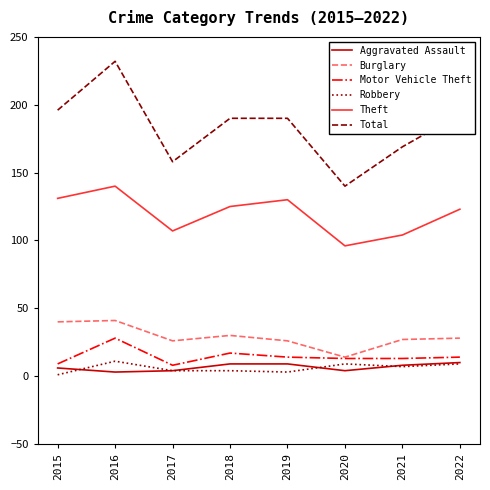

Which series has the largest total across all categories?

Total